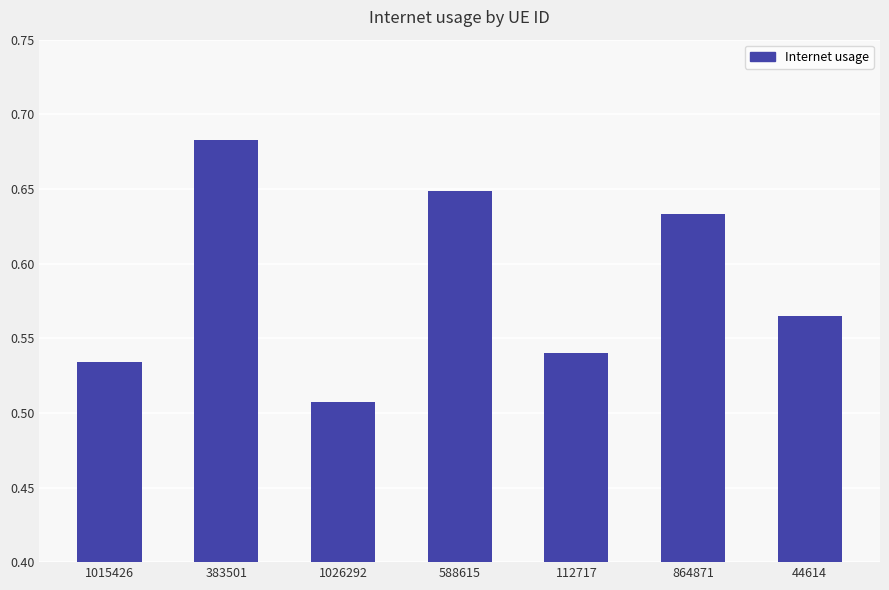

Between 864871 and 1026292, which is larger?

864871